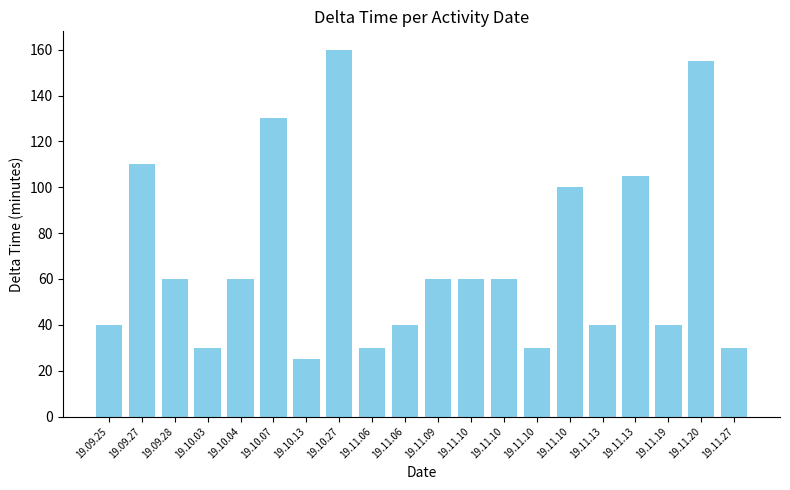

Which label corresponds to the smallest value in the chart?

19.10.13